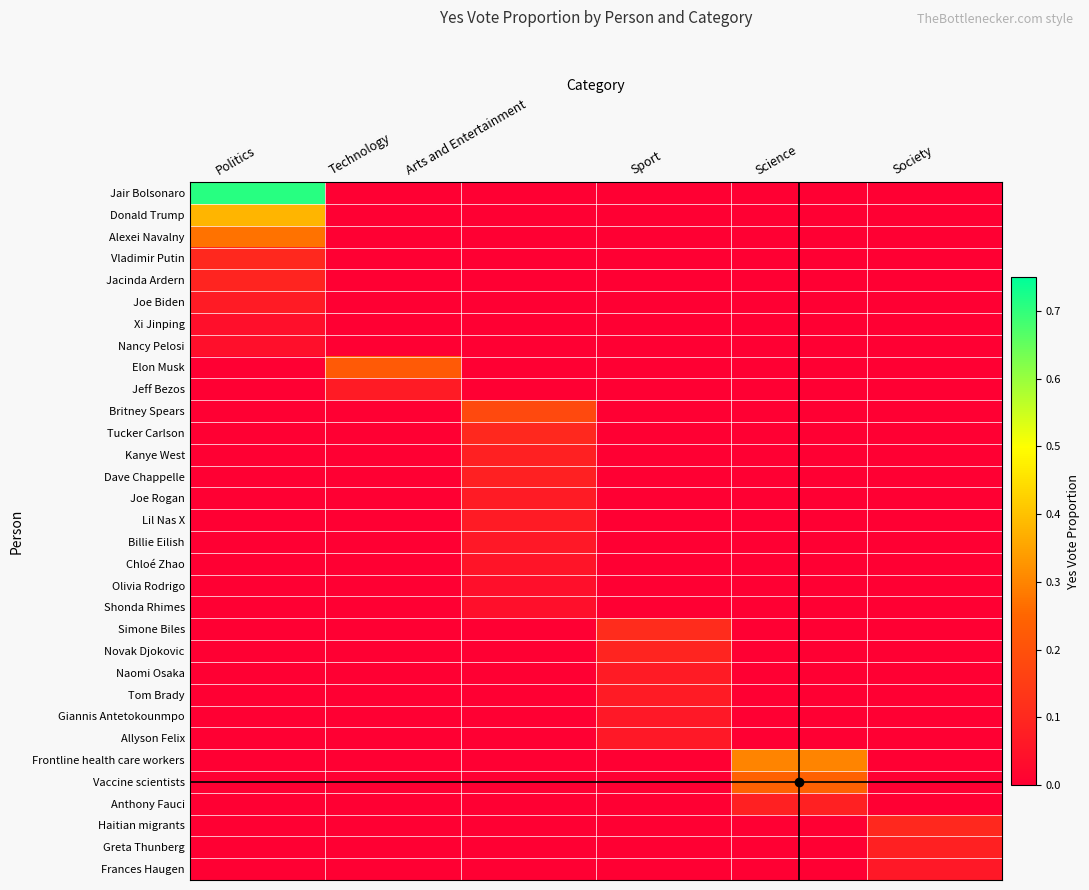

What is the total value across all series at Arts and Entertainment?

0.8